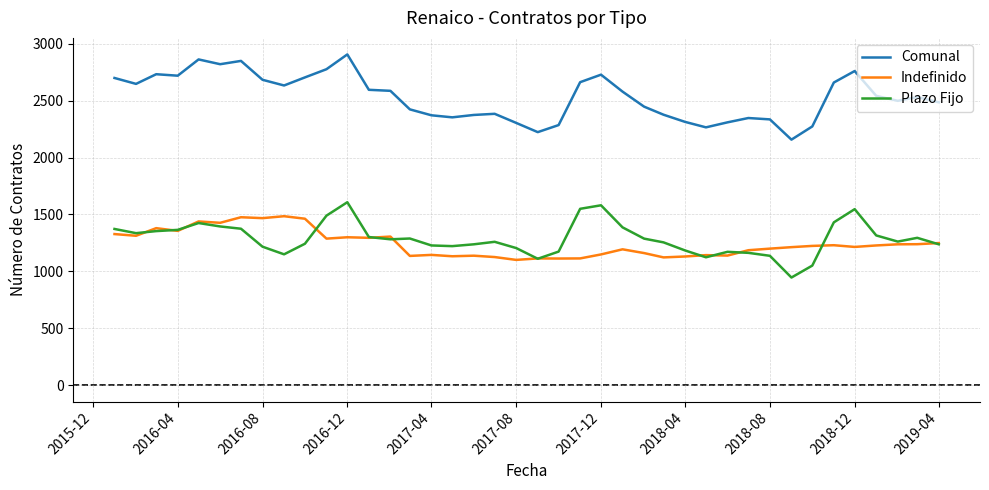

True or false: Indefinido and Comunal intersect in this chart.

False